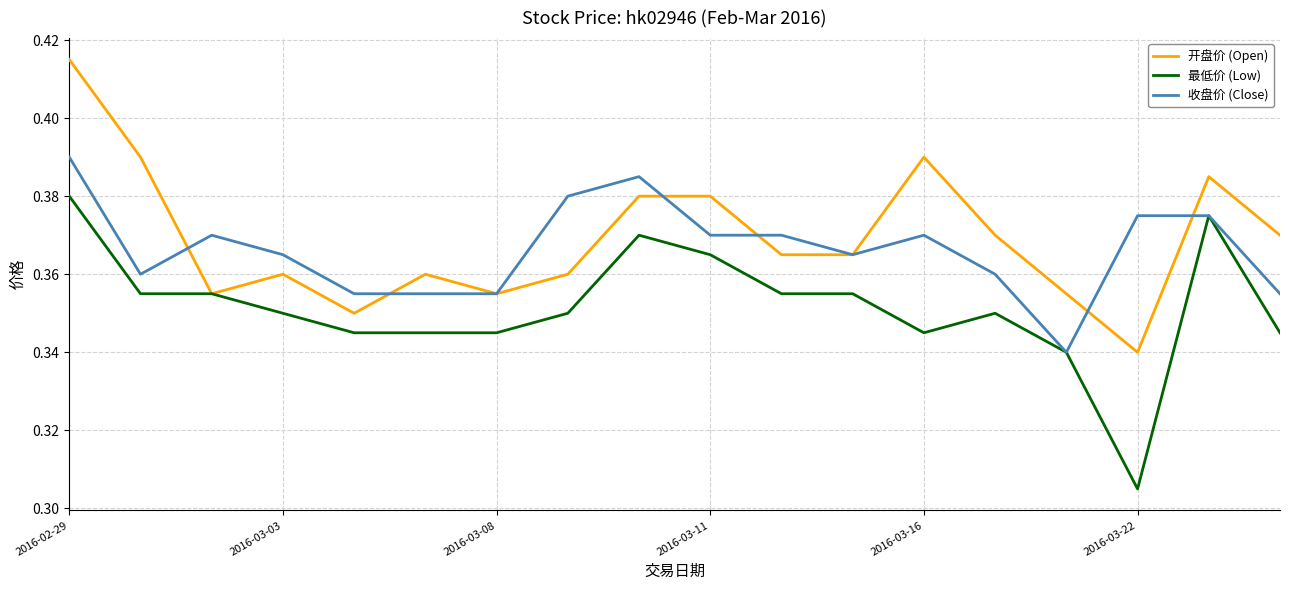

What is the sum of all 开盘价 (Open) values?

6.6